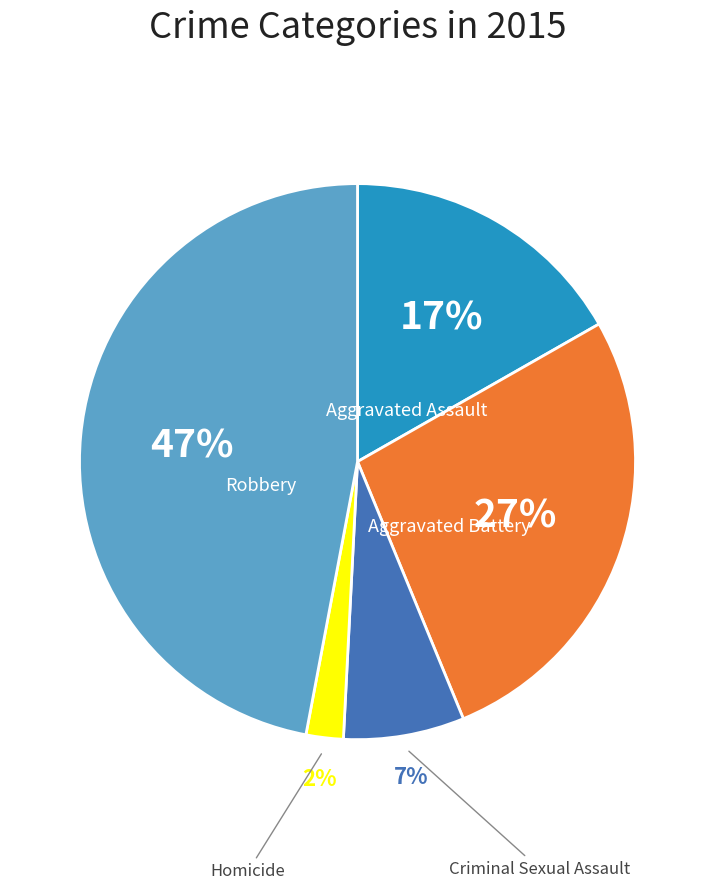

To the nearest percent, what is the difference between the largest and smallest slice percentages?

45%